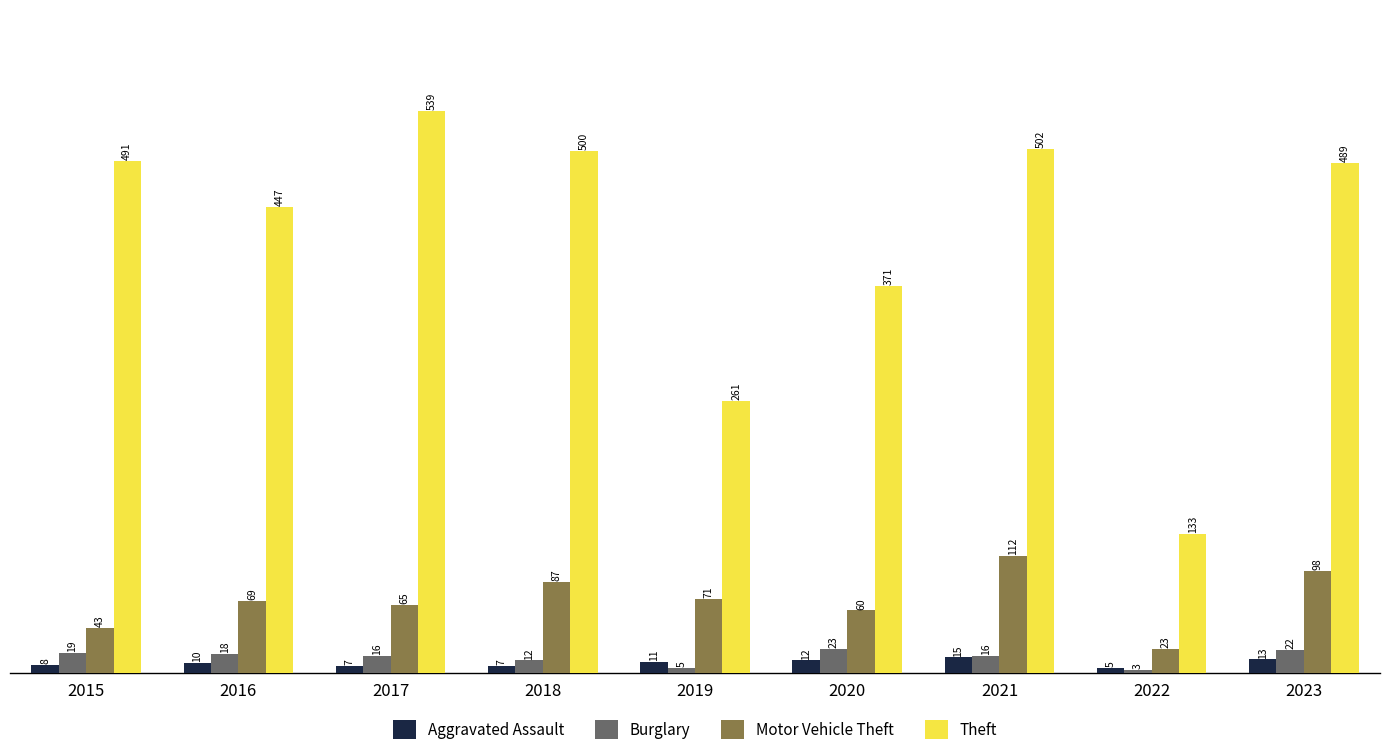

Rank the series at 2015 from lowest to highest value.

Aggravated Assault, Burglary, Motor Vehicle Theft, Theft